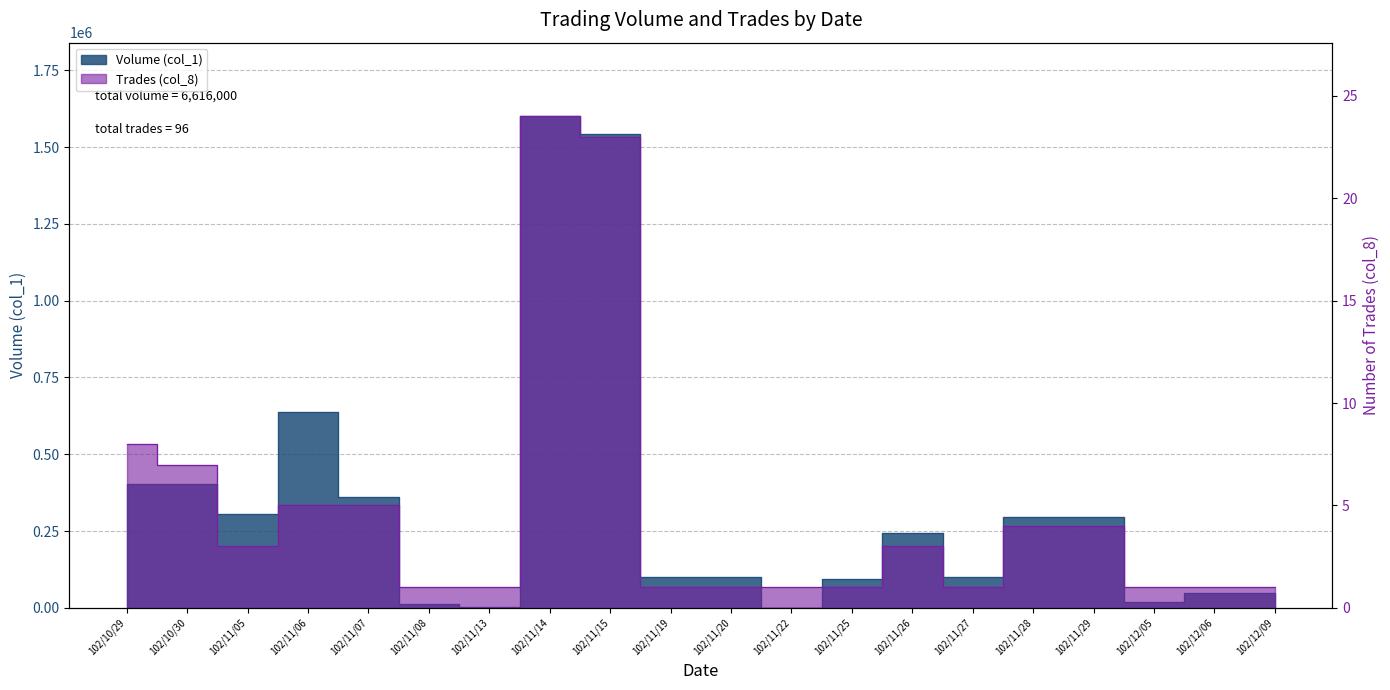

Where does the Volume (col_1) series first go above 244000?

102/10/29